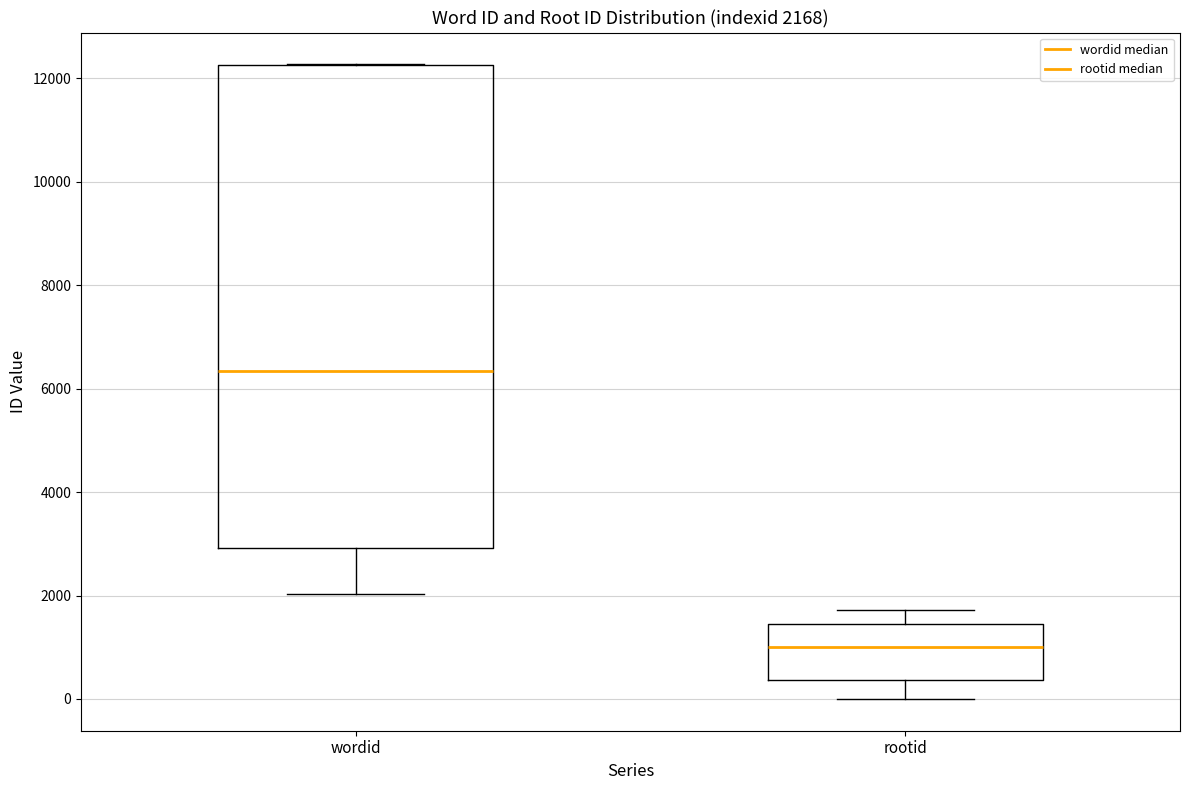

Comparing the boxes themselves (not the whiskers), which one is the tallest?

wordid